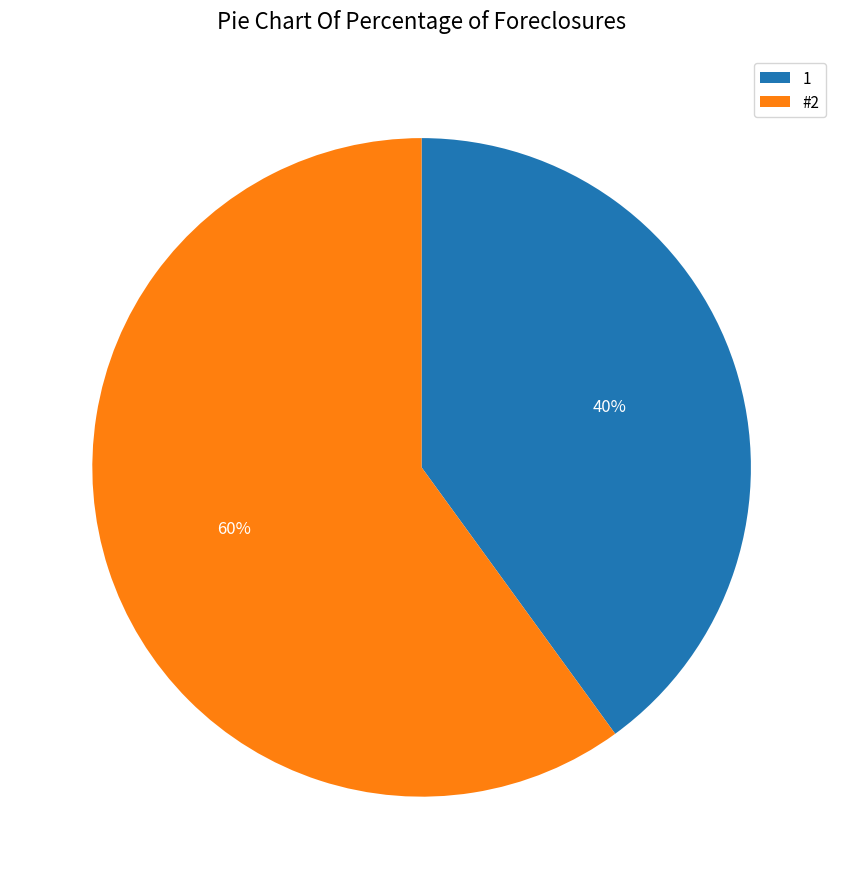

To the nearest percent, what is the difference between the #2 and 1 slice percentages?

20%